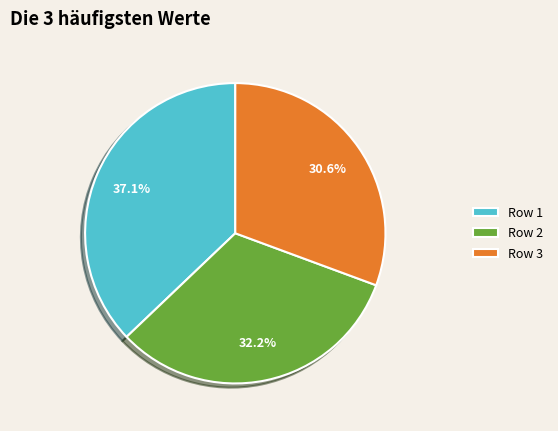

Count the number of slices in the pie.

3